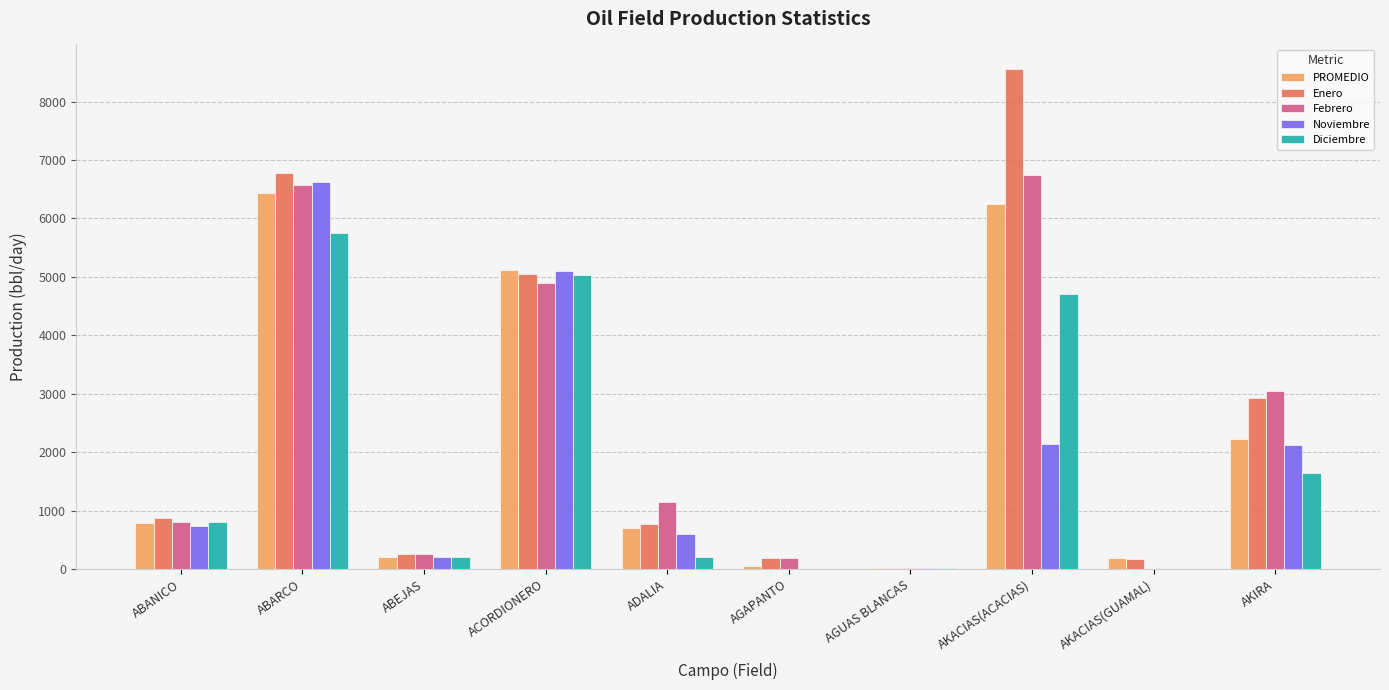

Which series changed the most between AGAPANTO and AGUAS BLANCAS?

Enero